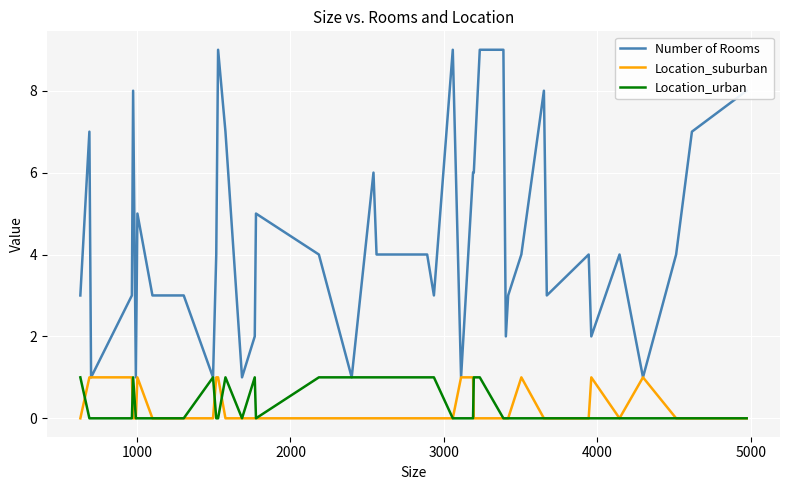

Which series has the largest total across all categories?

Number of Rooms